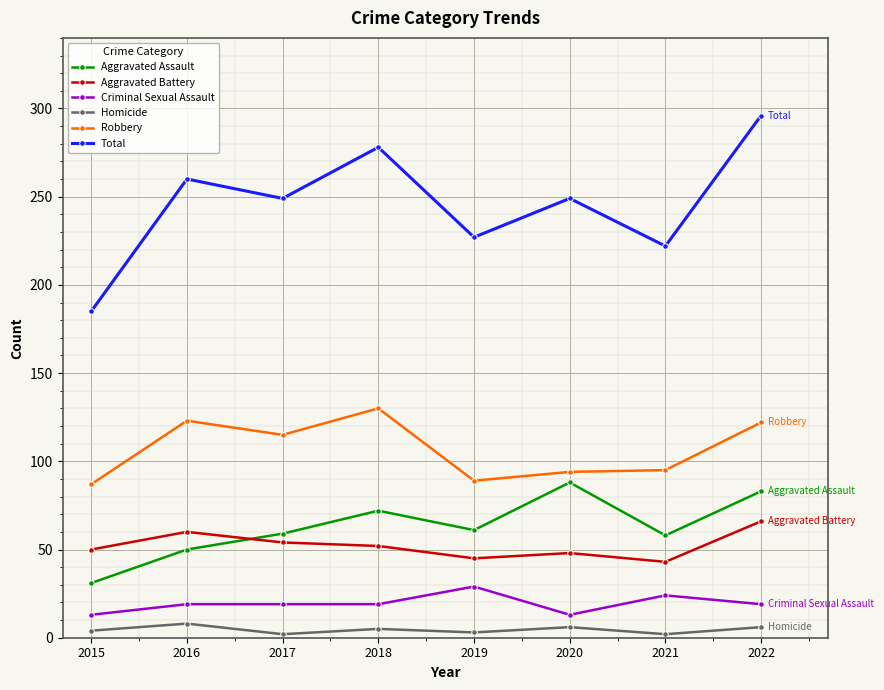

What is the difference between the highest and lowest values at 2021?

220